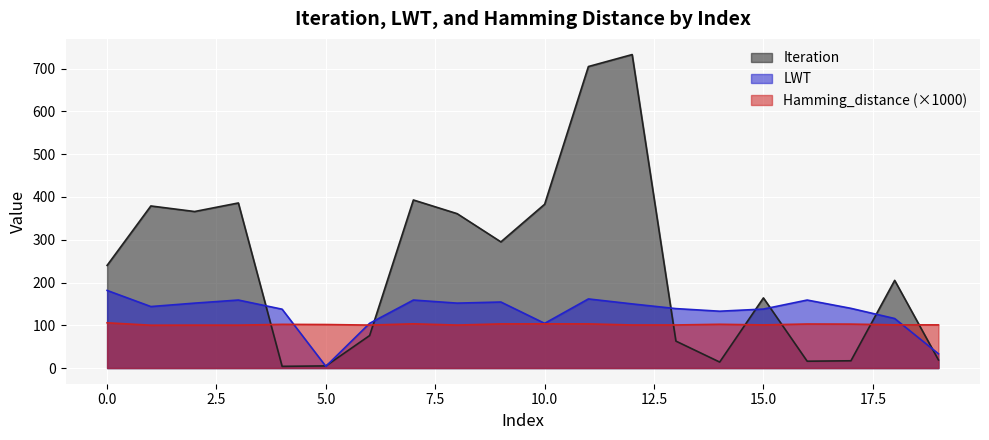

Reading right to left, what are all the values shown in this chart?

Iteration: 19.0	205.0	17.0	16.0	164.0	14.0	63.0	733.0	705.0	383.0	295.0	361.0	393.0	76.0	5.0	4.0	386.0	366.0	379.0	240.0
LWT: 33.4	115.8	139.6	159.0	137.9	132.9	139.0	150.0	161.6	104.5	154.4	151.8	159.0	104.6	4.0	137.6	159.0	151.8	143.8	181.5
Hamming_distance: 100.9	101.1	102.7	103.0	100.9	102.3	100.8	100.7	103.2	103.3	103.2	100.5	103.4	100.5	101.8	102.2	100.3	100.4	100.2	105.8